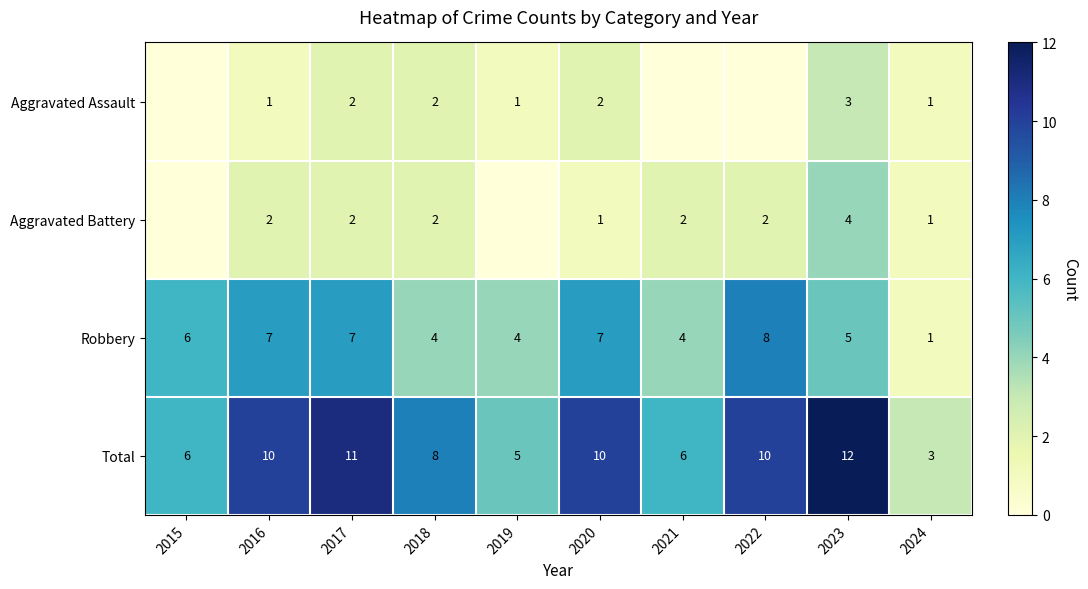

The value of Robbery at 2018 is 1. True or false?

False